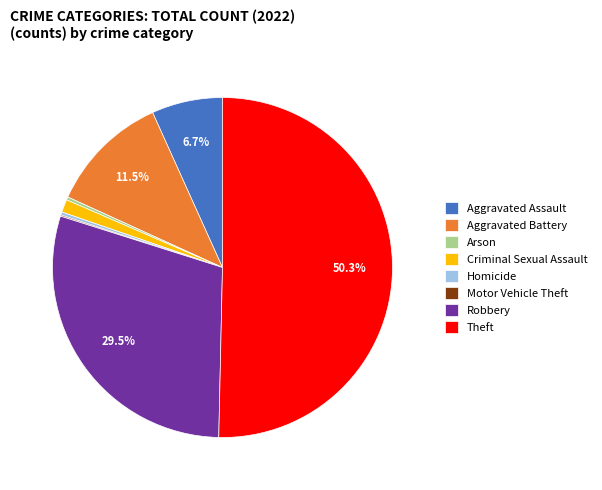

Which has a higher value, Criminal Sexual Assault or Homicide?

Criminal Sexual Assault